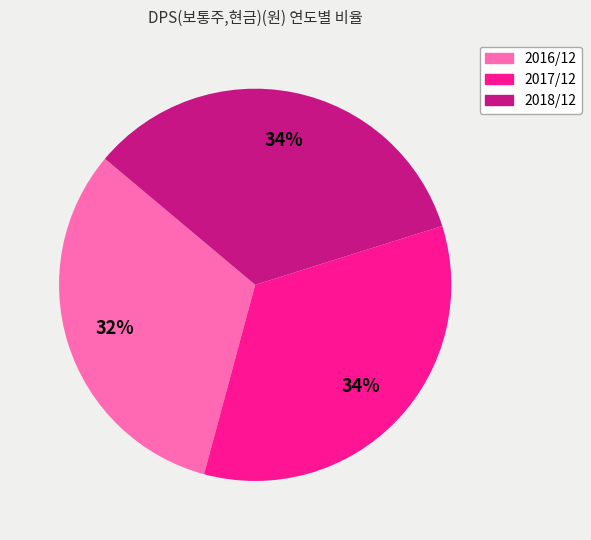

Count the number of slices in the pie.

3